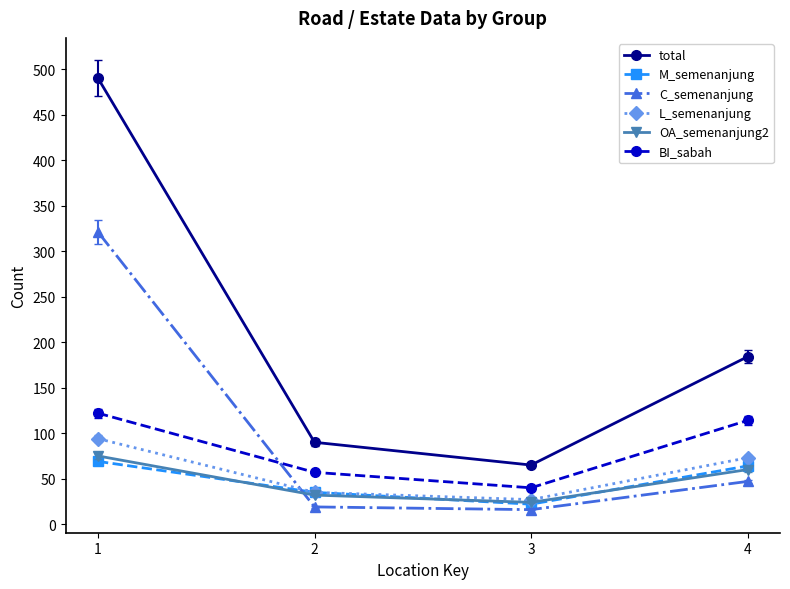

Rank the categories by M_semenanjung value from highest to lowest.

1, 4, 2, 3